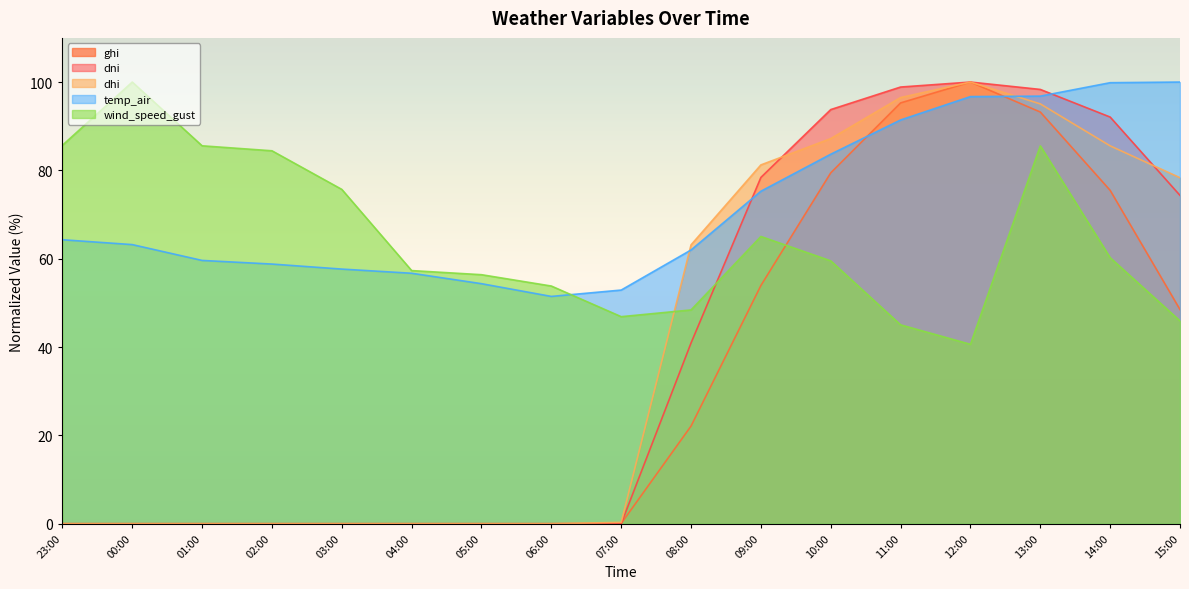

How many series are shown in this chart?

5